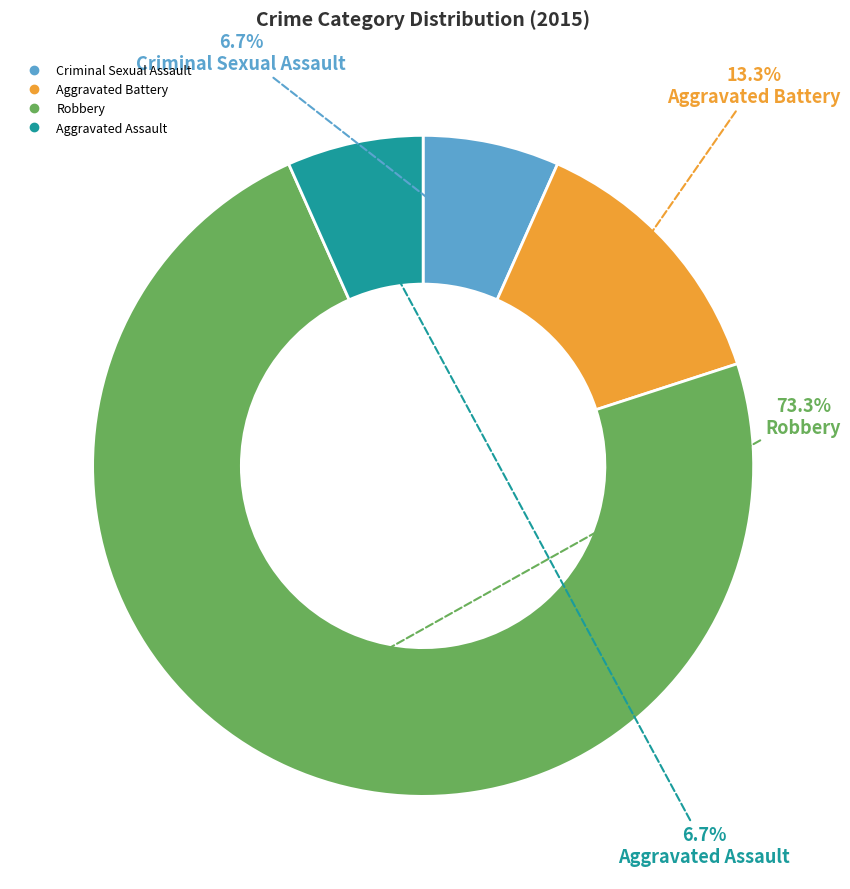

Which has a higher value, Aggravated Battery or Robbery?

Robbery